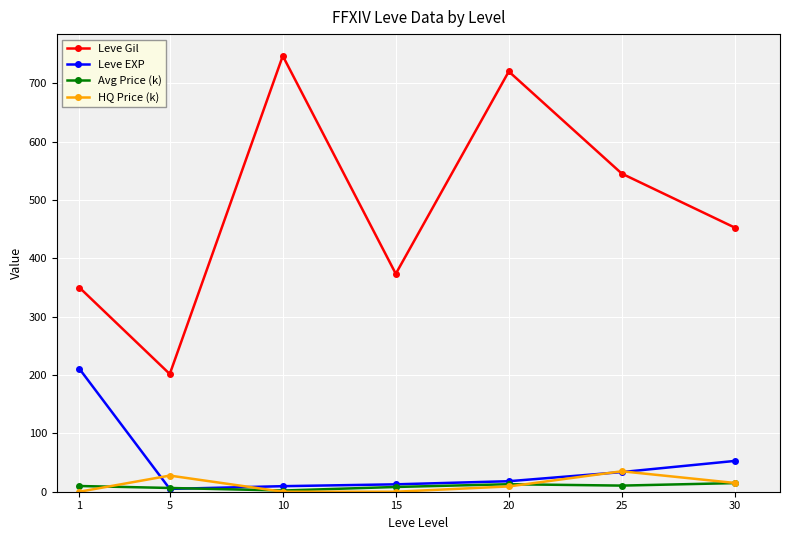

What is the average value of the Leve Gil series?

484.1